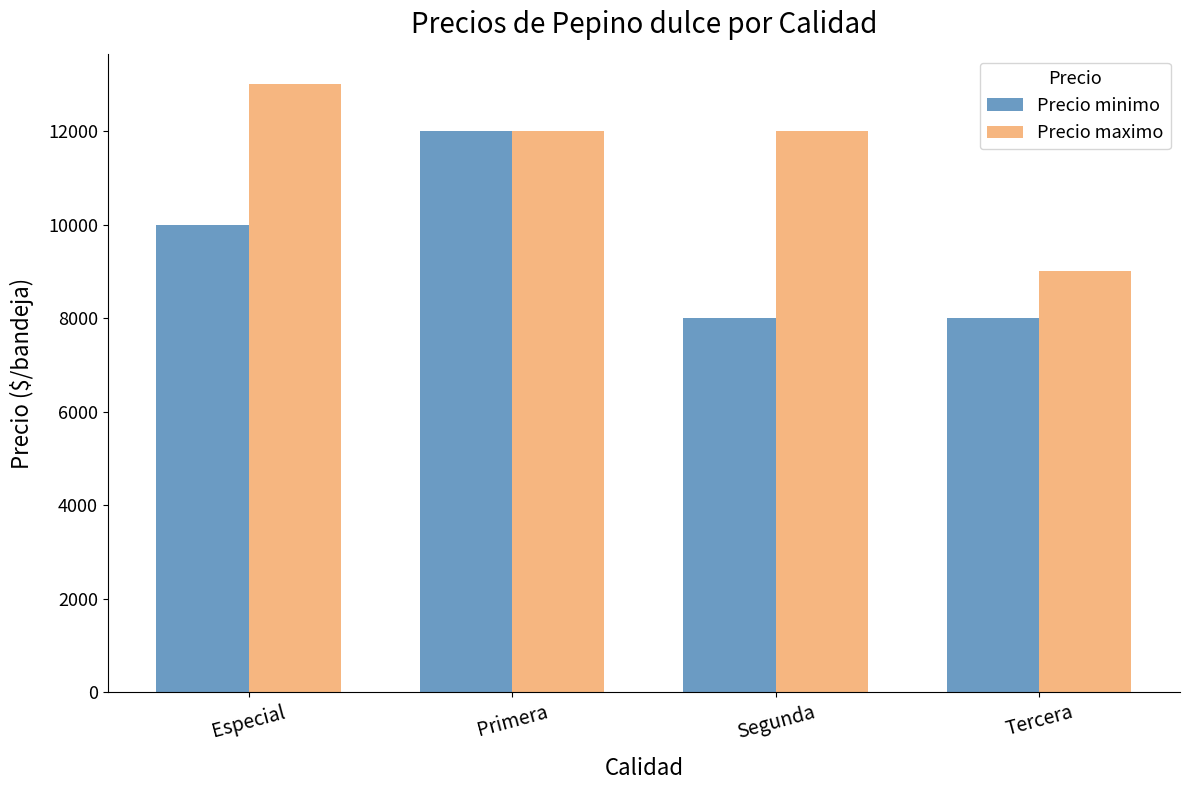

What is the label of the 1st bar from the right?

Tercera